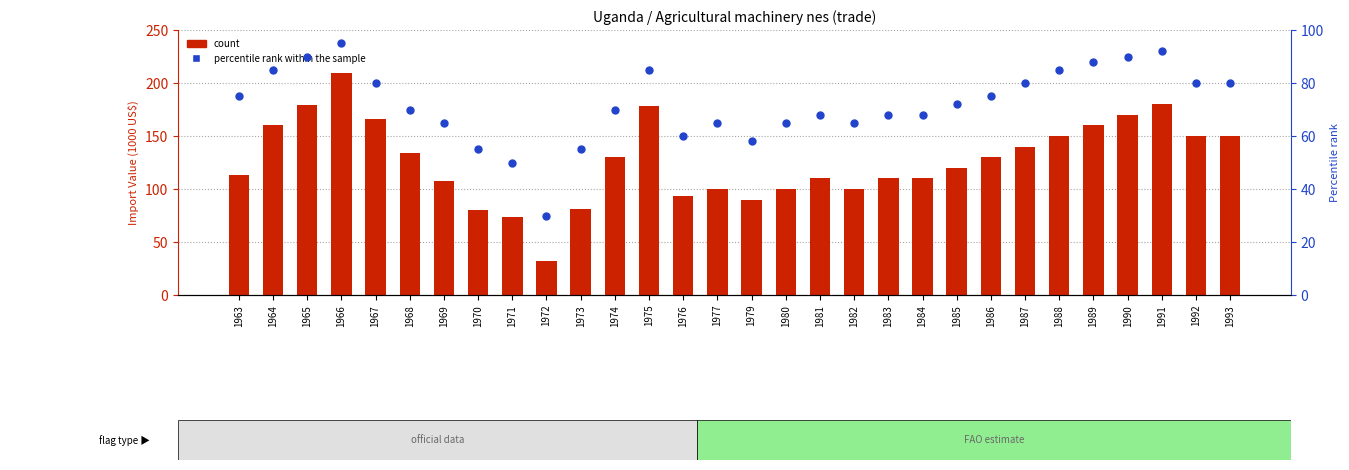

What is the total value across all series at 1965?

269